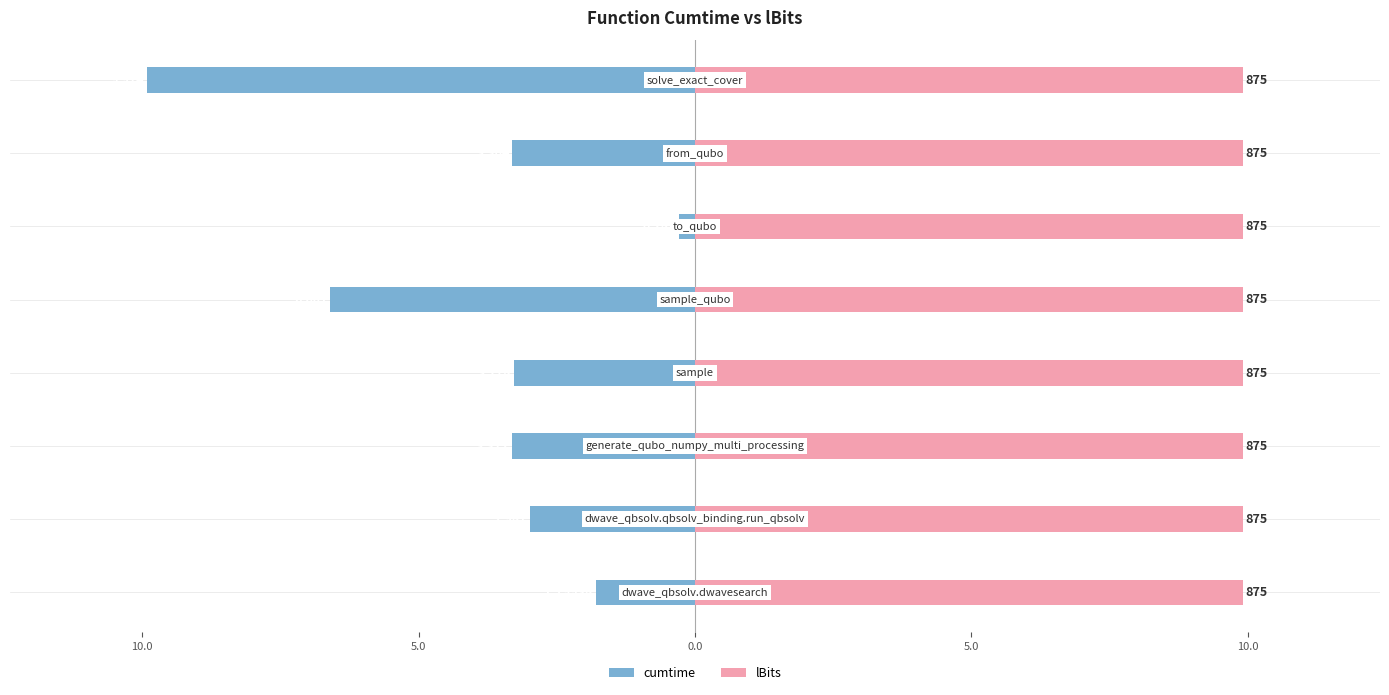

What are all the series names shown in the legend?

cumtime, lBits